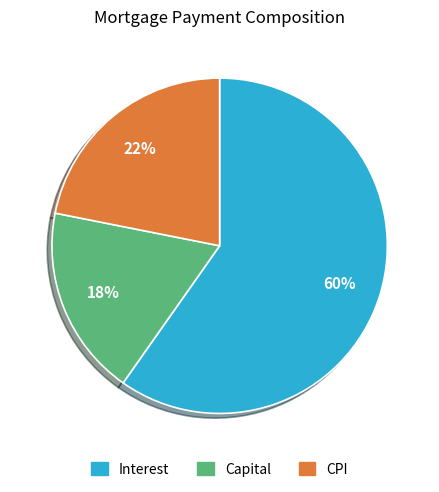

Is there any slice that represents more than half of the pie?

Yes